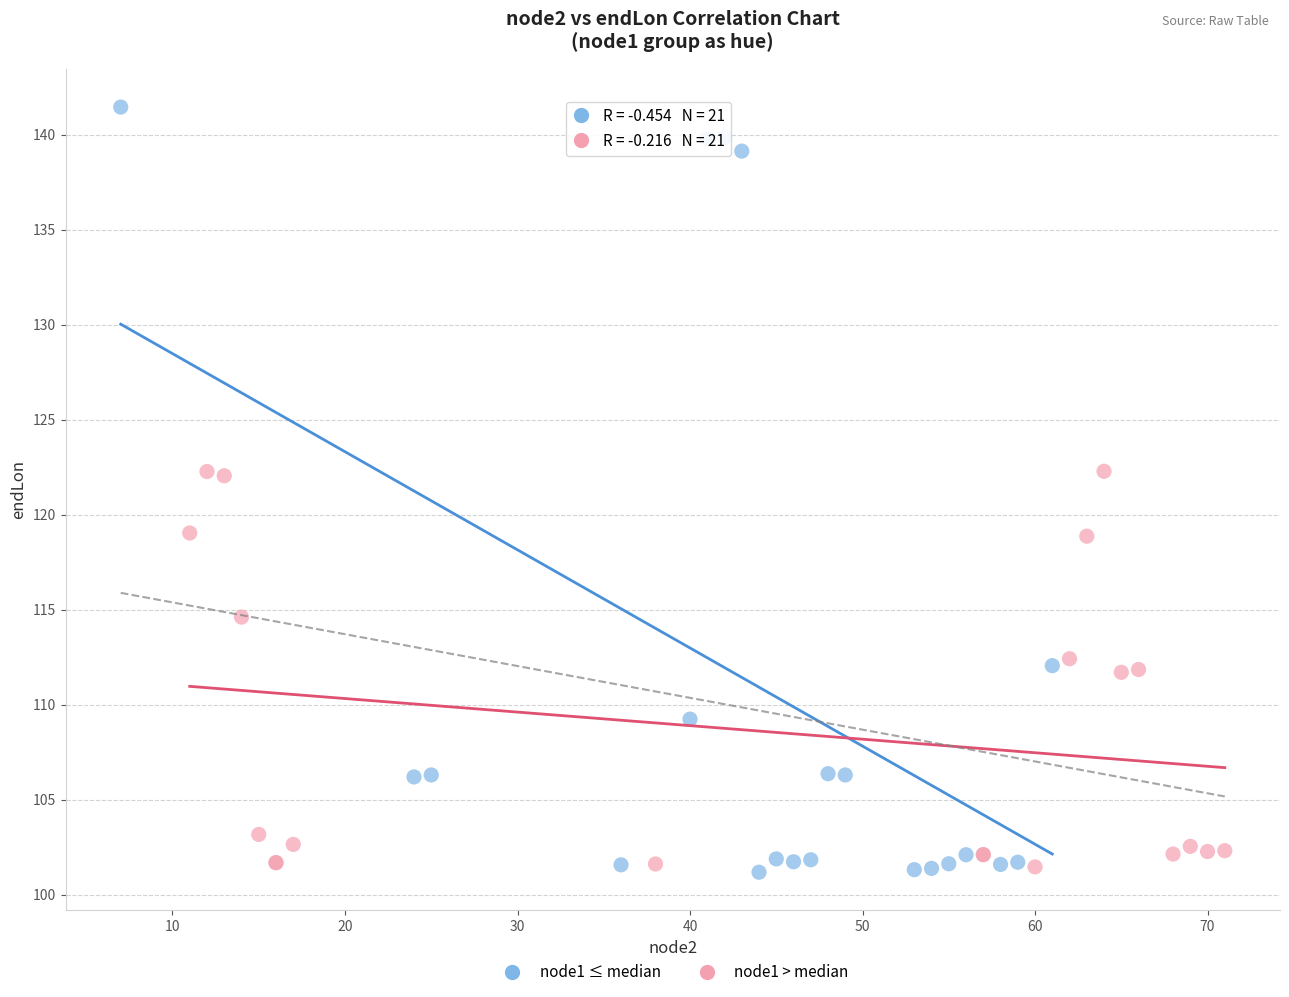

Which series has the largest Y range (max minus min)?

node1 ≤ median